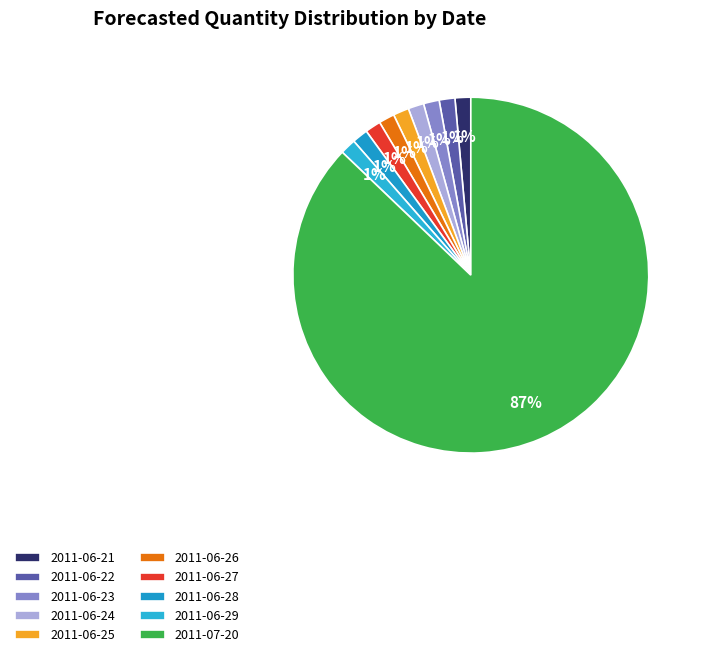

Which category has the biggest portion of the pie?

2011-07-20